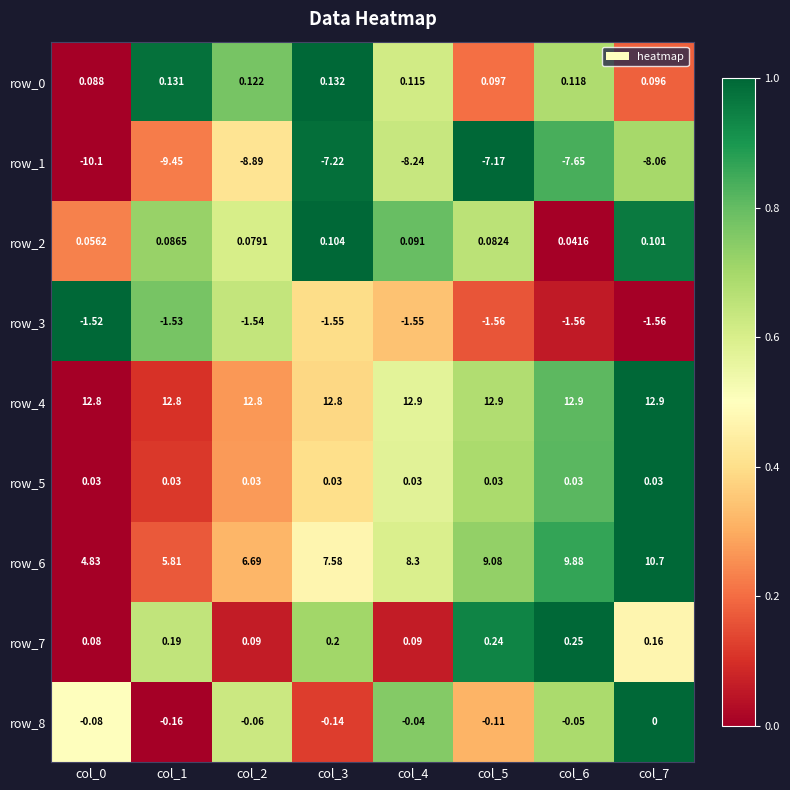

What is the sum of the row_1 values at col_1 and col_6?

-17.1